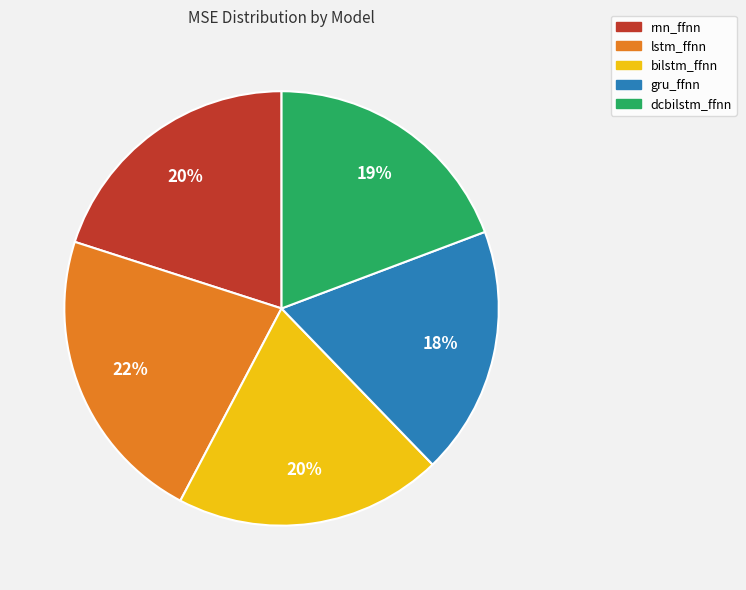

To the nearest percent, what is the average slice percentage?

20%